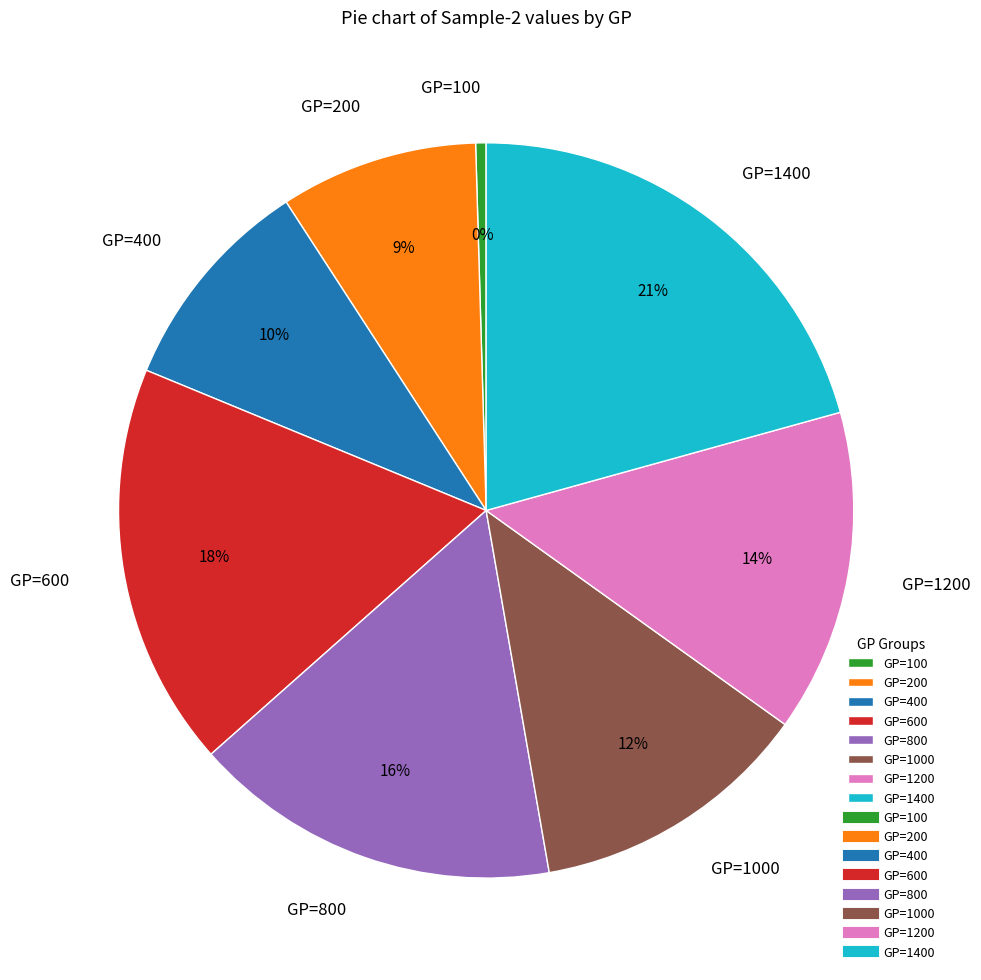

True or false: GP=1200 accounts for 14% of the total.

True